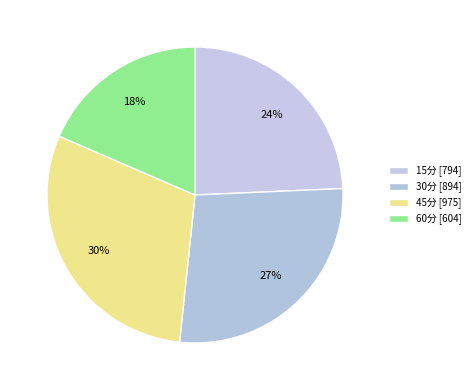

How many slices are in this pie chart?

4